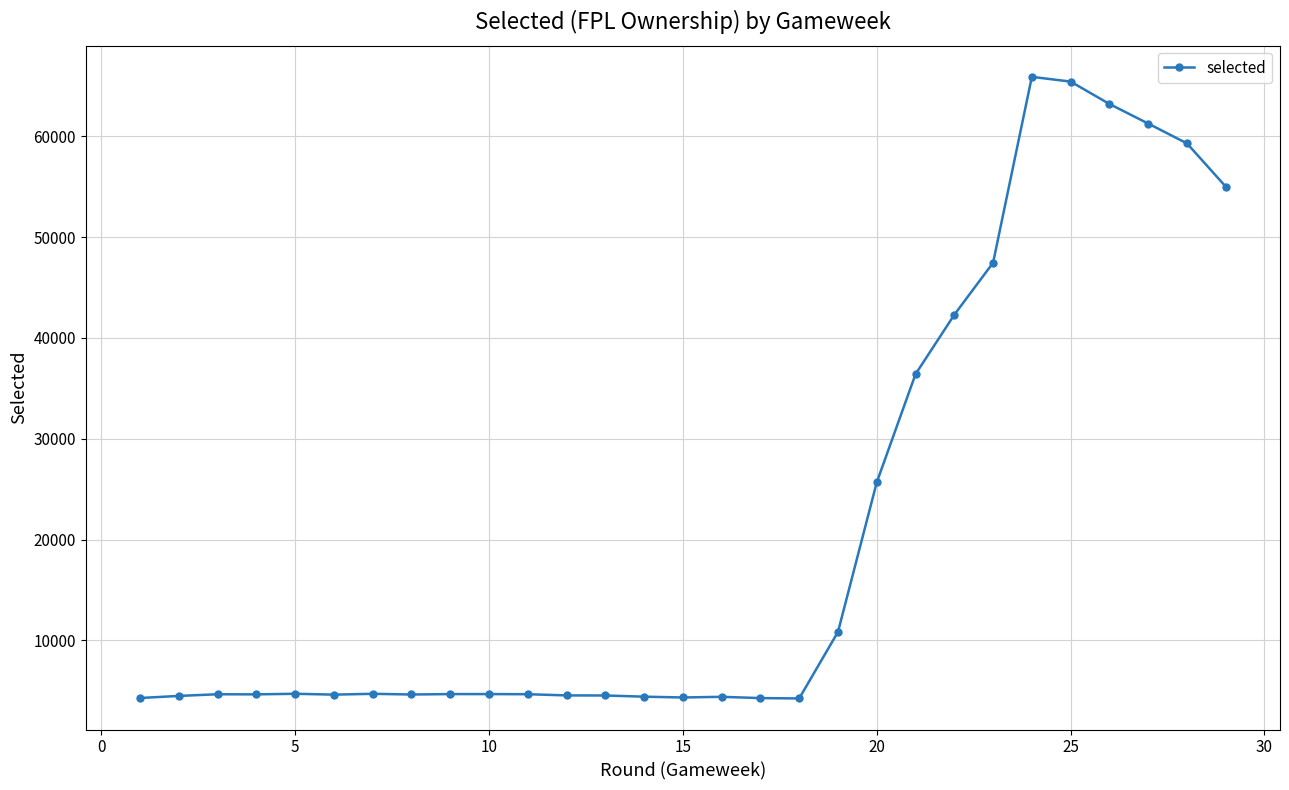

What is the maximum value shown in the chart?

65905